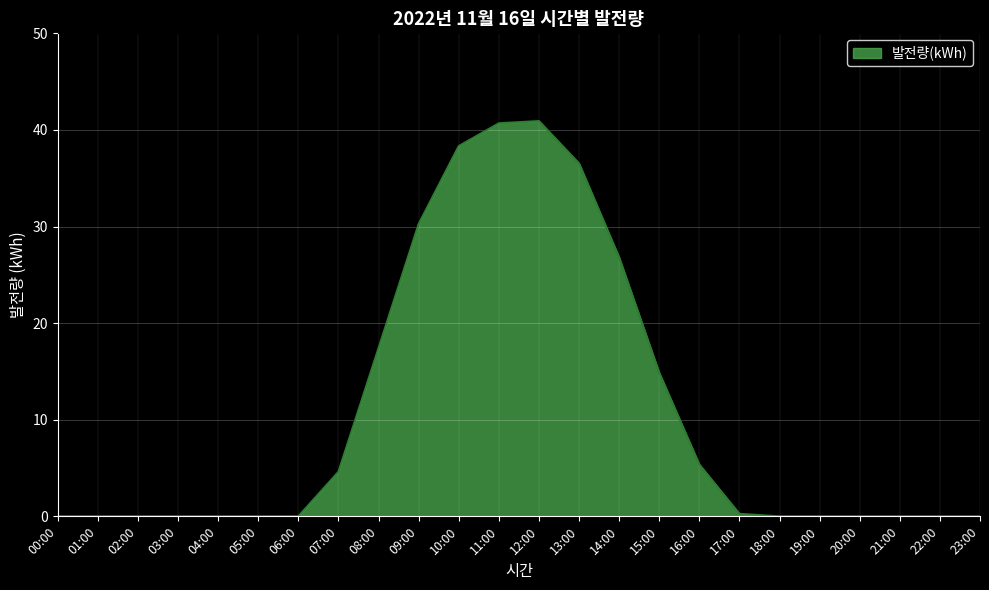

What is the sum of the values at 11:00 and 08:00?

58.1